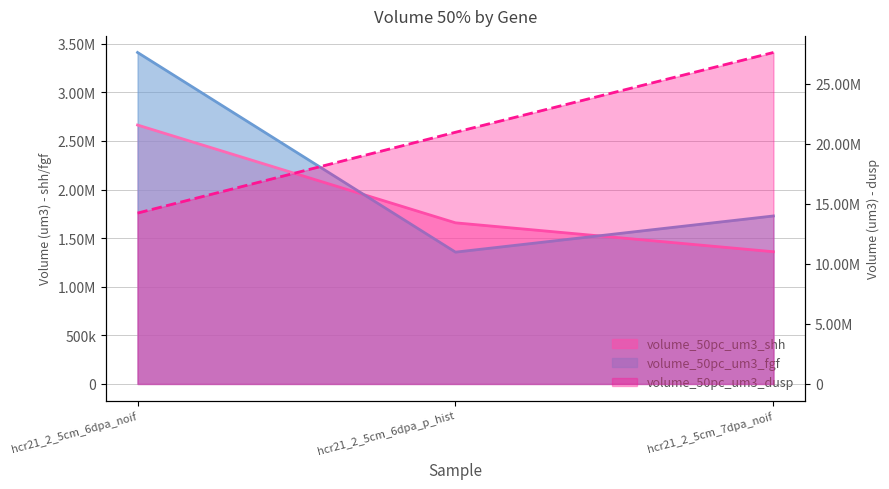

What position from the right is hcr21_2_5cm_7dpa_noif?

1